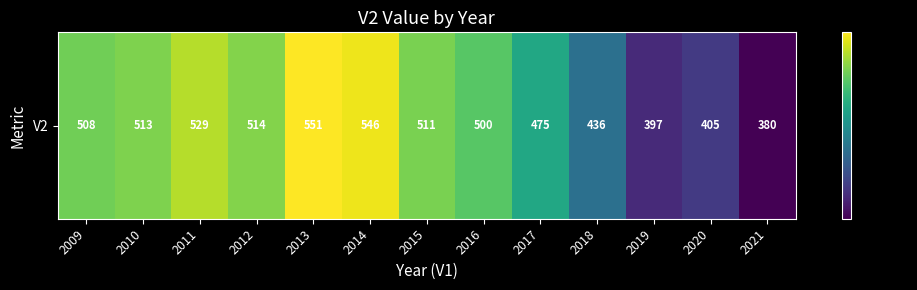

What is the change in value from 2014 to 2021?

-166